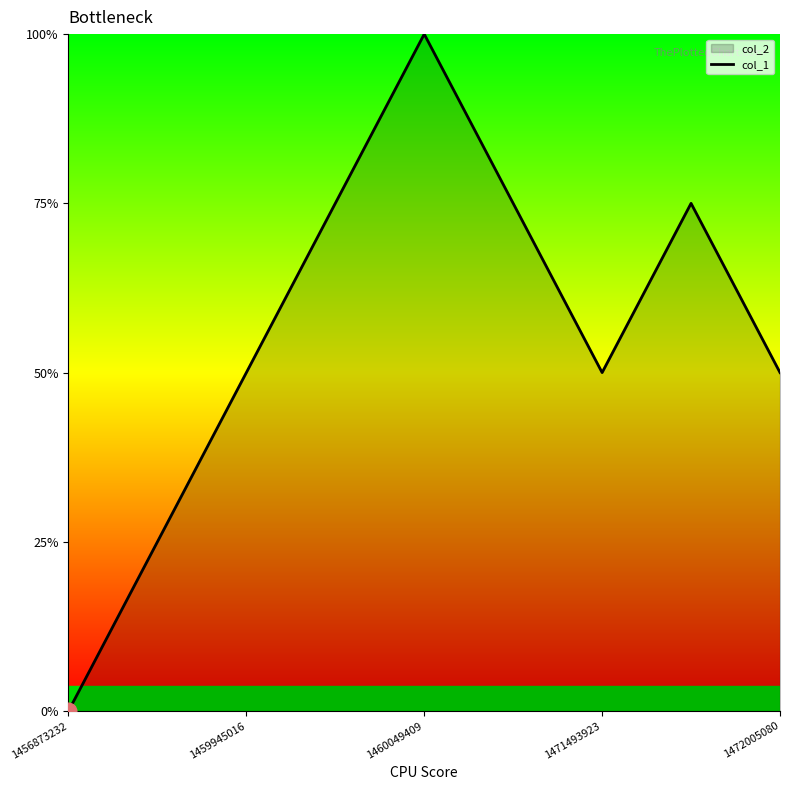

The value at 1460049409 is 2. True or false?

False